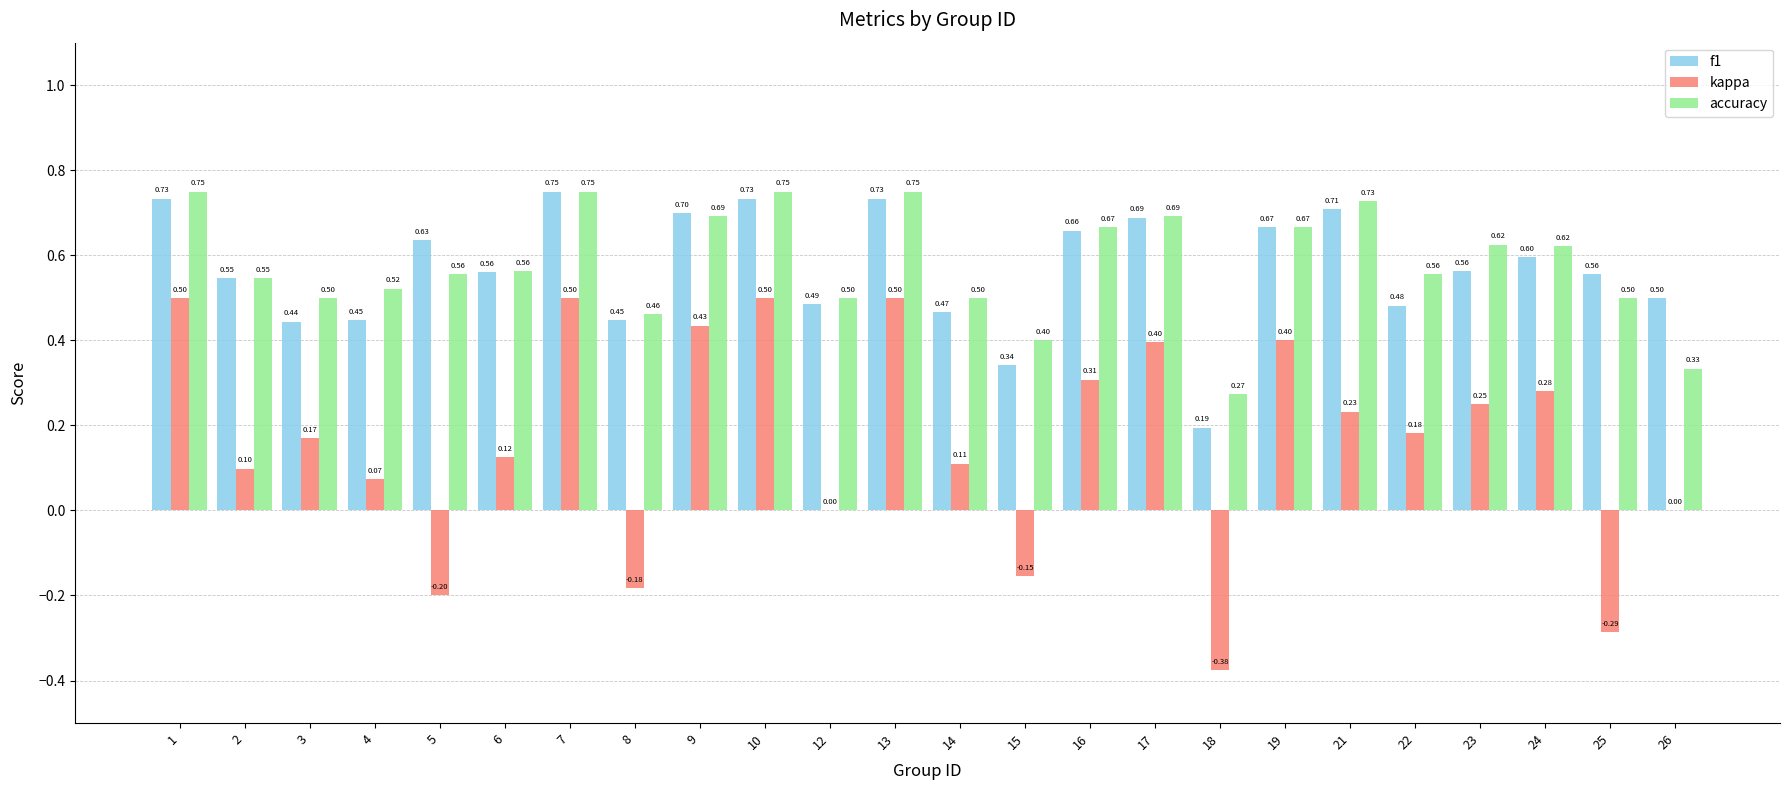

Is the value of accuracy at 23 greater than the value of f1 at 25?

Yes